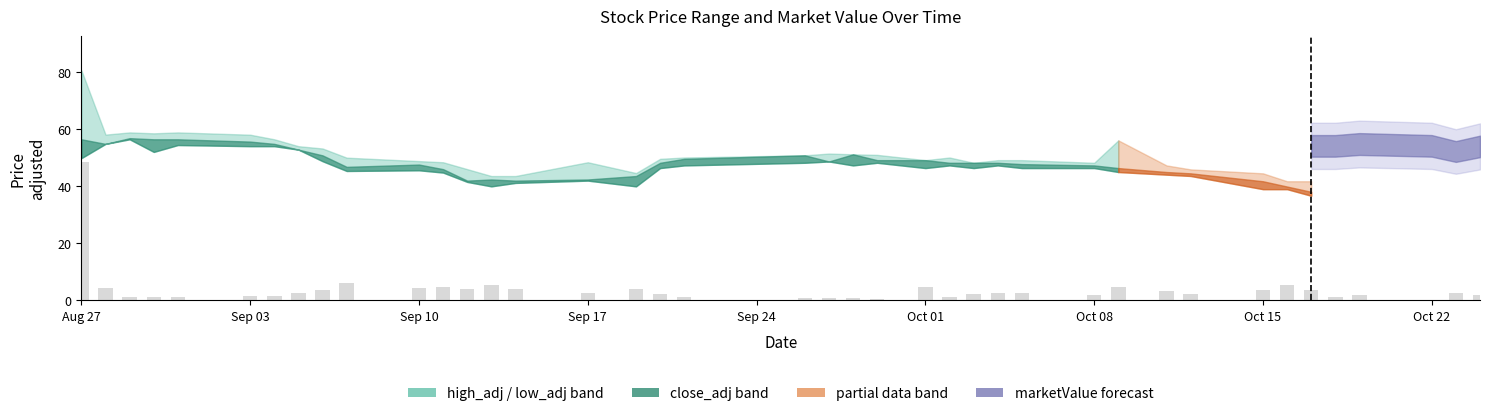

What is the sum of all values?

147.1